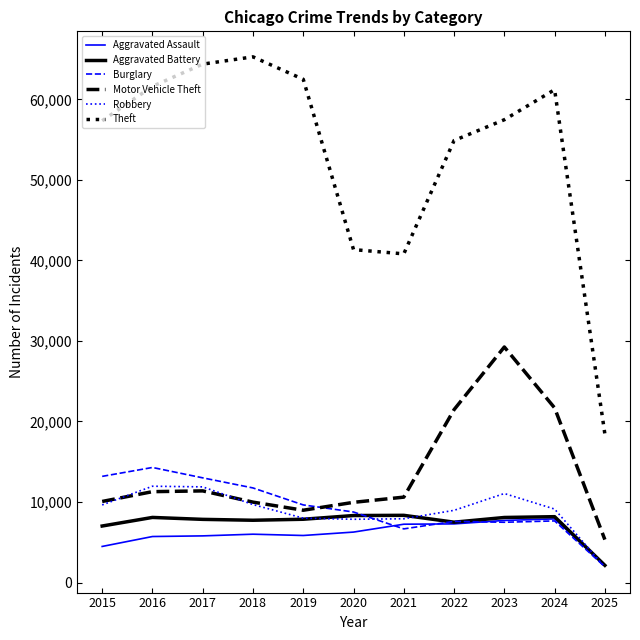

The Aggravated Battery series shows 13042 at 2021. True or false?

False